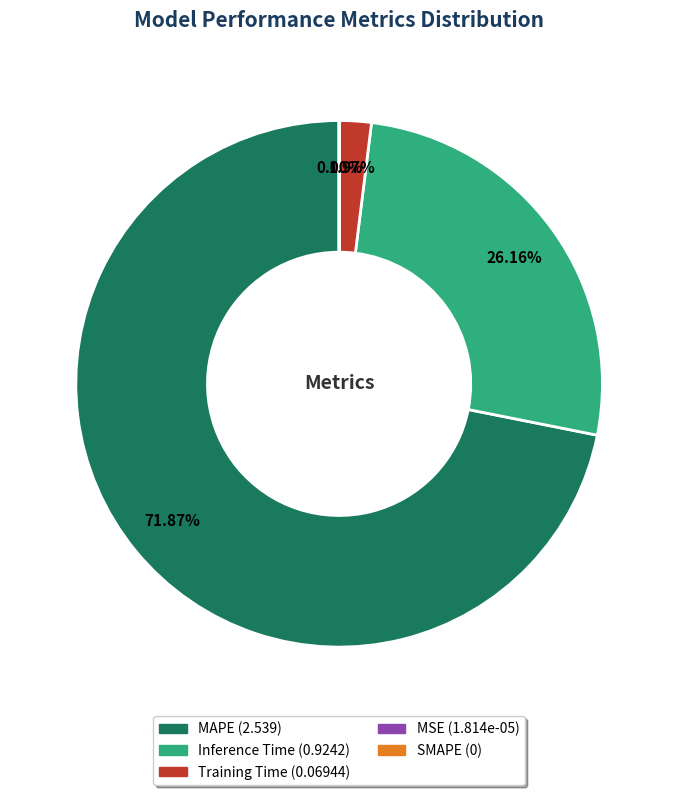

Is there any slice that represents more than half of the pie?

Yes